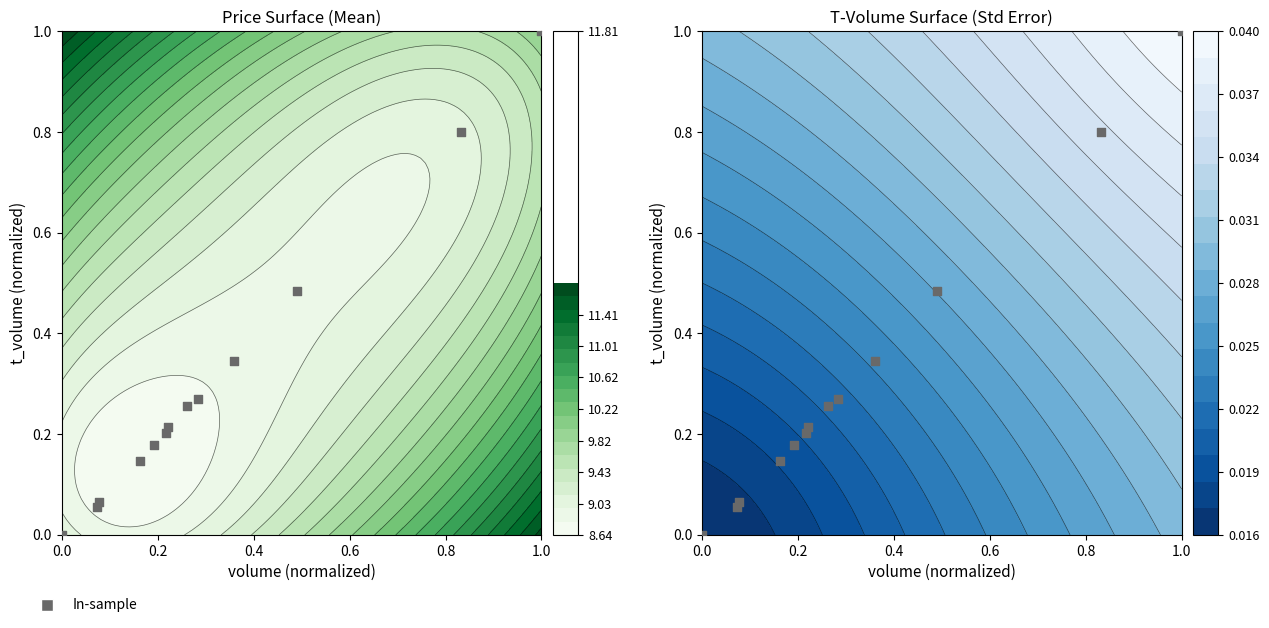

The value at 1.0 is 0.1. True or false?

False